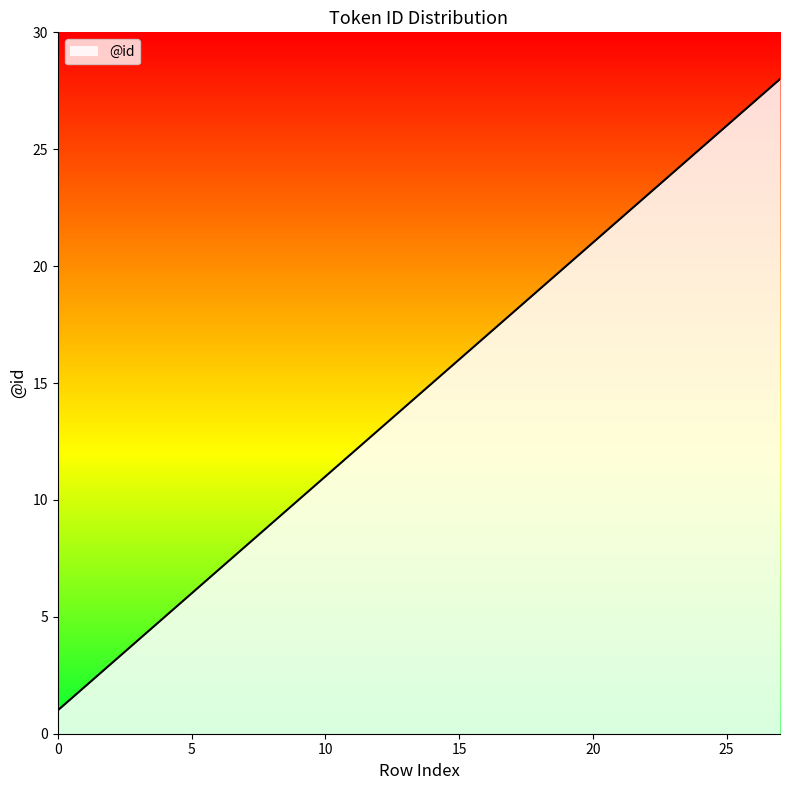

What is the difference between the maximum and minimum values?

27